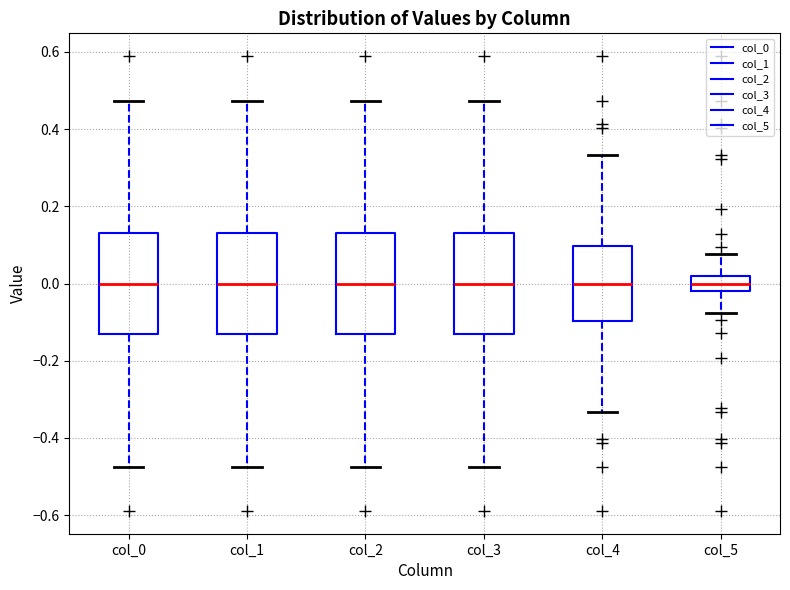

Reading left to right, read every box against the y-axis: the position of its median line, the range the box covers, and the ends of its whiskers. The values are not printed on the chart, so give them approximately, as read against the axis.

col_0: median 0.00, box -0.14 to 0.14, whiskers -0.48 to 0.48
col_1: median 0.00, box -0.14 to 0.14, whiskers -0.48 to 0.48
col_2: median 0.00, box -0.14 to 0.14, whiskers -0.48 to 0.48
col_3: median 0.00, box -0.14 to 0.14, whiskers -0.48 to 0.48
col_4: median 0.00, box -0.10 to 0.10, whiskers -0.34 to 0.34
col_5: median 0.00, box -0.02 to 0.02, whiskers -0.08 to 0.08